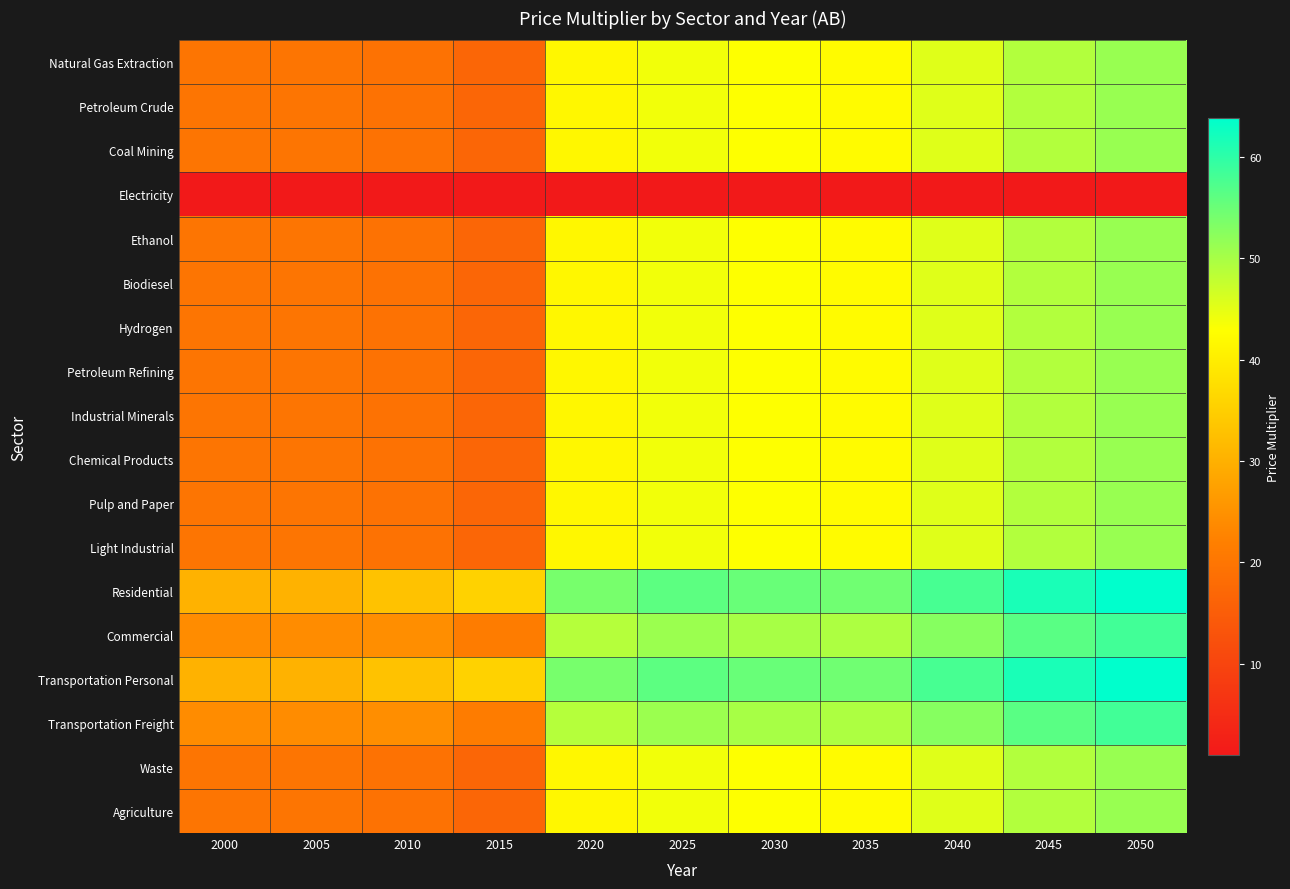

At which category is the sum across all series the highest?

2050